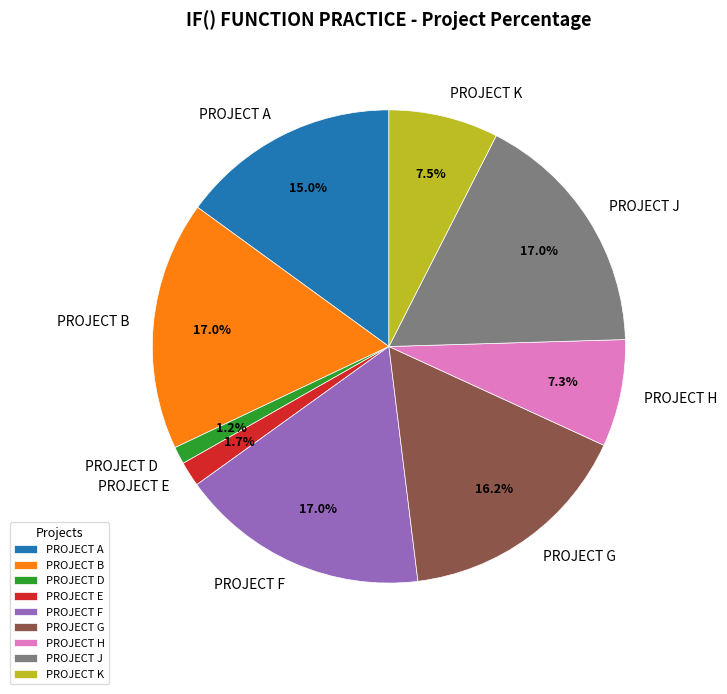

Is PROJECT G the majority of the pie?

No